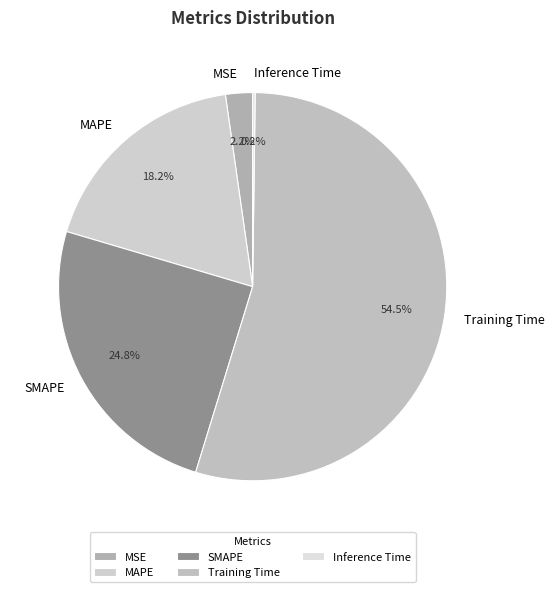

True or false: SMAPE accounts for 25% of the total.

True